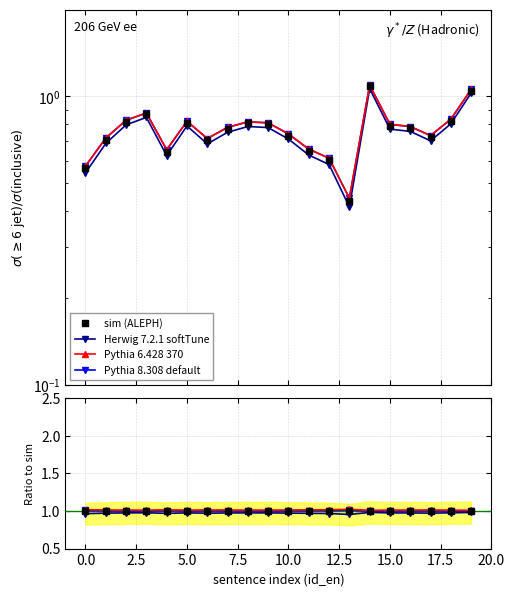

Is the value of sim (ALEPH) at 0.0 greater than the value of Herwig 7.2.1 softTune at 0.0?

No